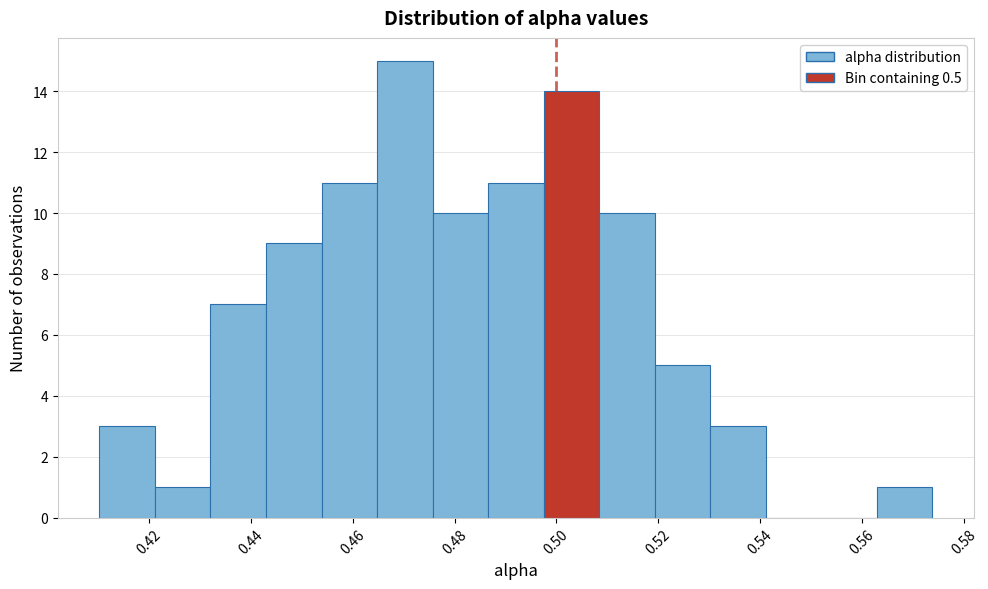

How tall is the bar that spans 0.498 to 0.508 on the x-axis? Neither the bar edges nor the heights are printed on the chart, so give them approximately, as read against the axes.

14